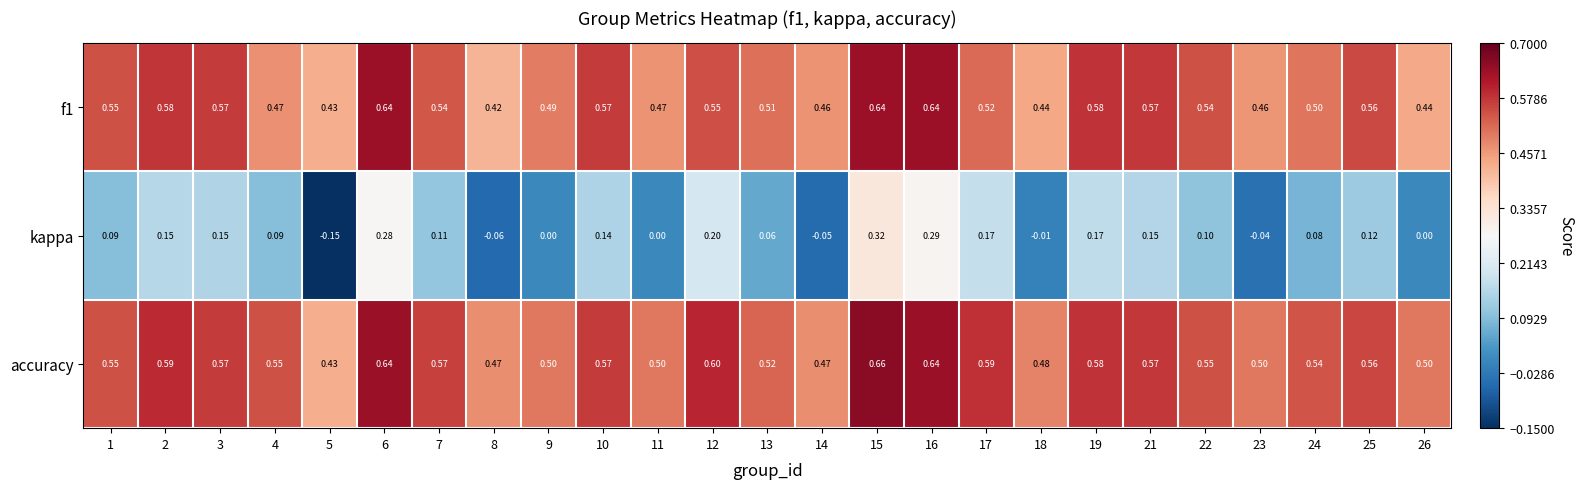

At which category is the sum across all series the highest?

15